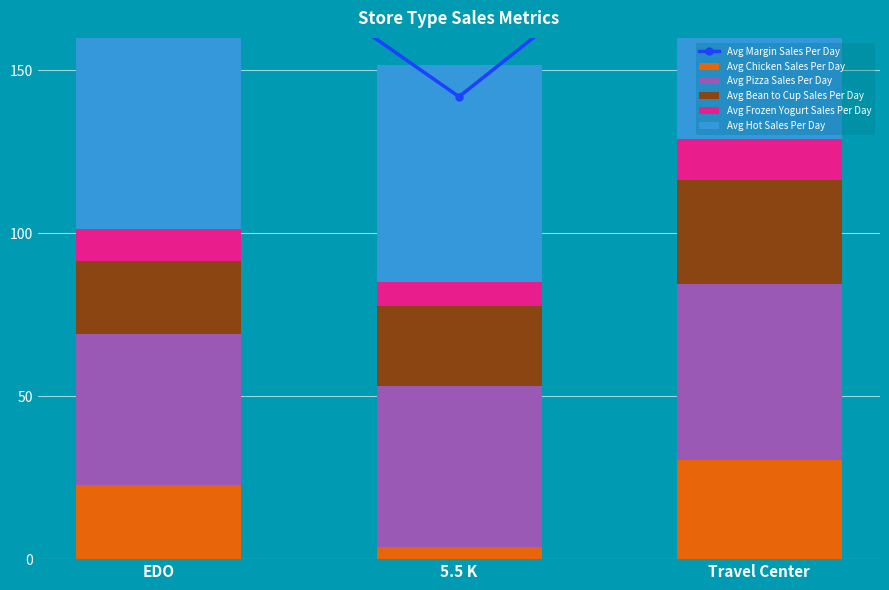

True or false: Avg Frozen Yogurt Sales Per Day has a value of 20.4 at Travel Center.

False